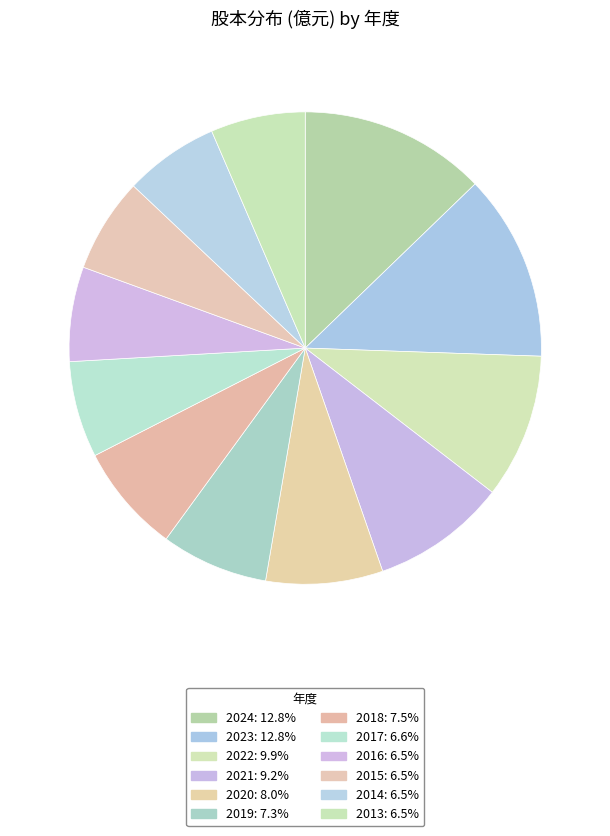

Which category has the biggest portion of the pie?

2024